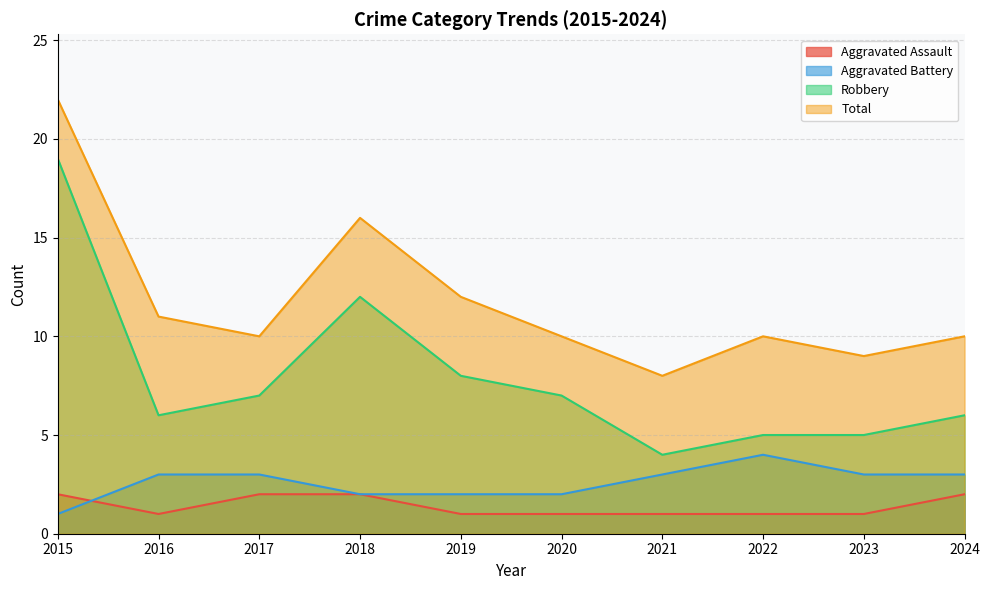

What is the value of the Aggravated Assault point at the 1st from the left?

2